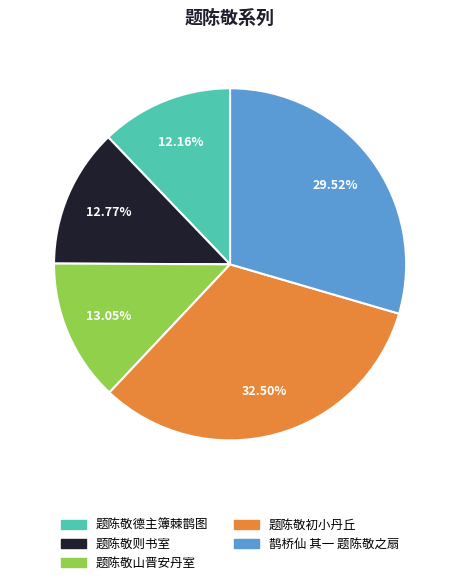

Is the sum of 题陈敬初小丹丘 and 题陈敬德主簿棘鹊图 greater than half?

No